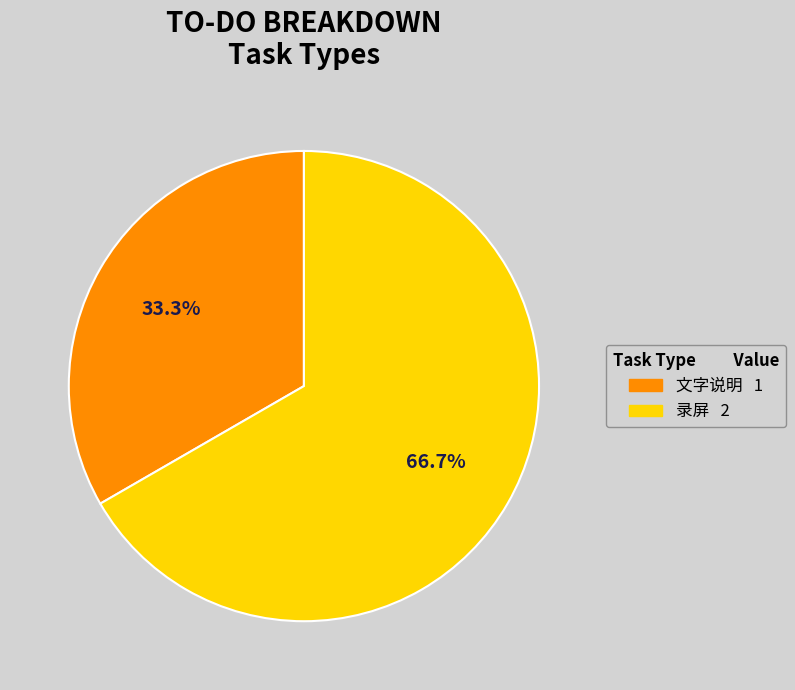

What is the ratio of the value at 录屏 to the value at 文字说明?

2.0